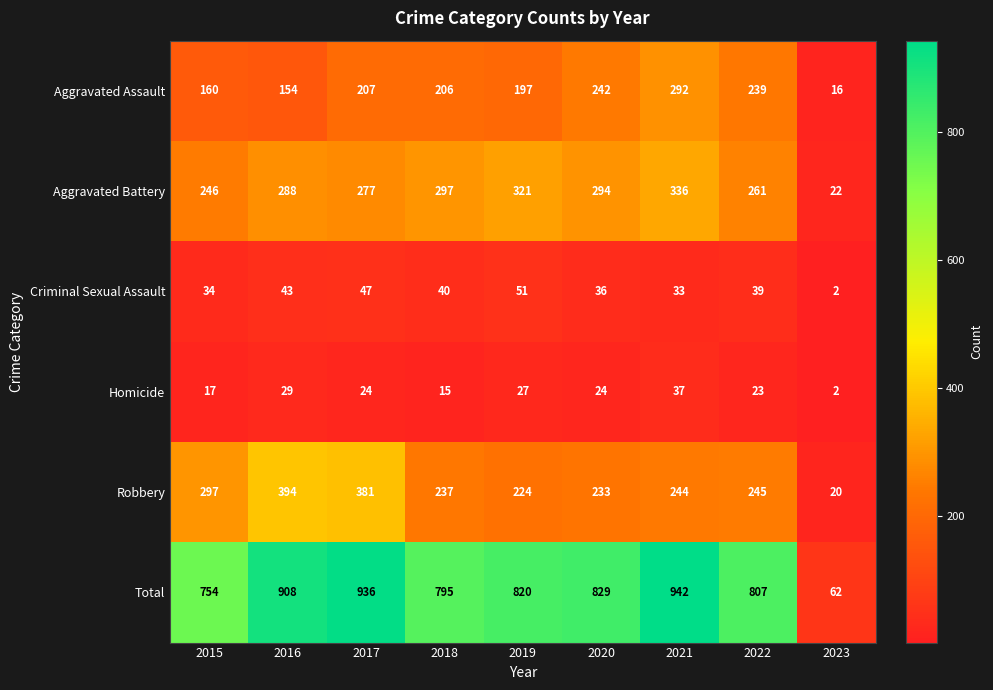

Rank the series by their maximum value, from highest to lowest.

Total, Robbery, Aggravated Battery, Aggravated Assault, Criminal Sexual Assault, Homicide